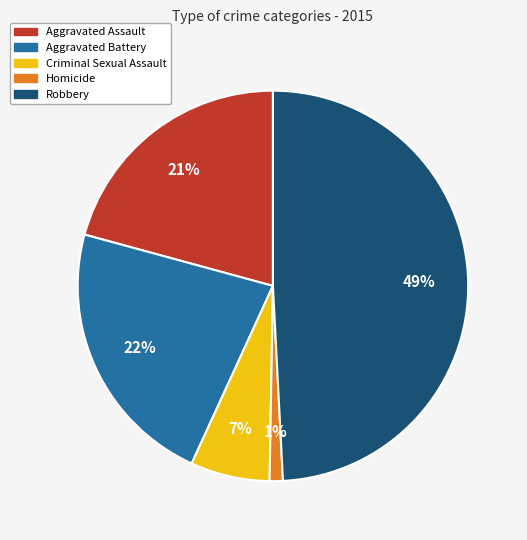

Combined, do Robbery and Aggravated Battery account for over 50%?

Yes